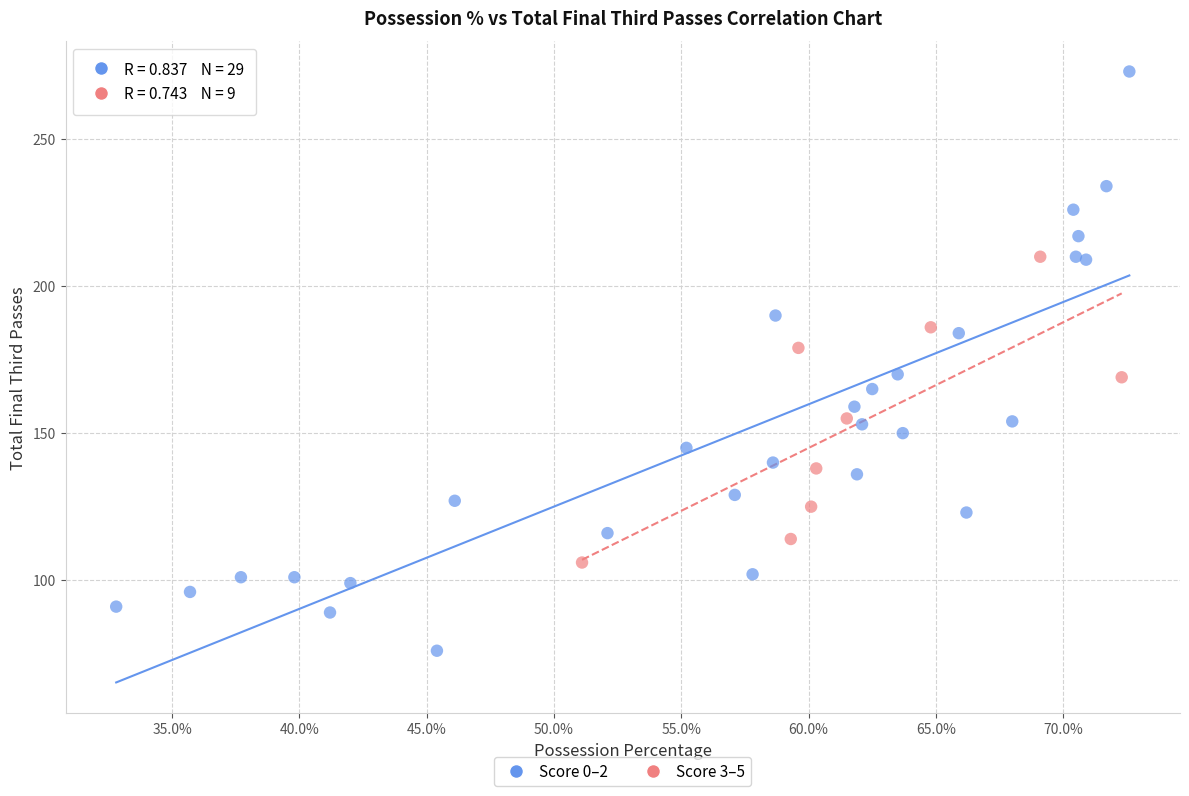

Which series contains the lowest Y value?

Score 0–2